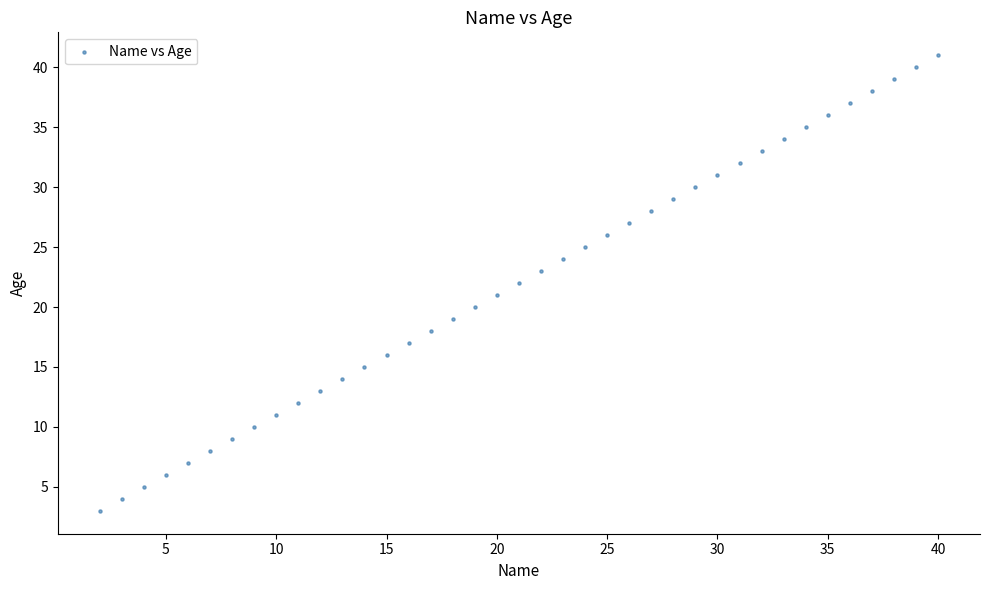

What is the range of Y values (max minus min)?

38